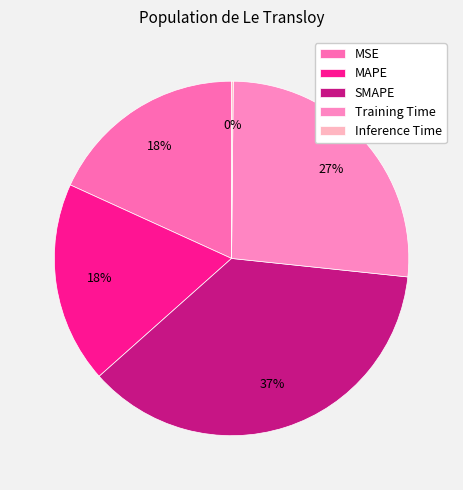

Does any single category account for the majority?

No